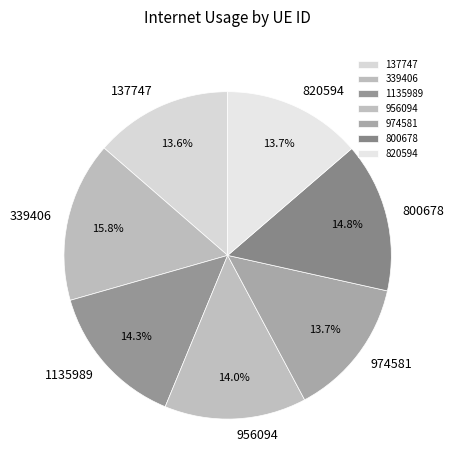

How many segments does this pie chart have?

7